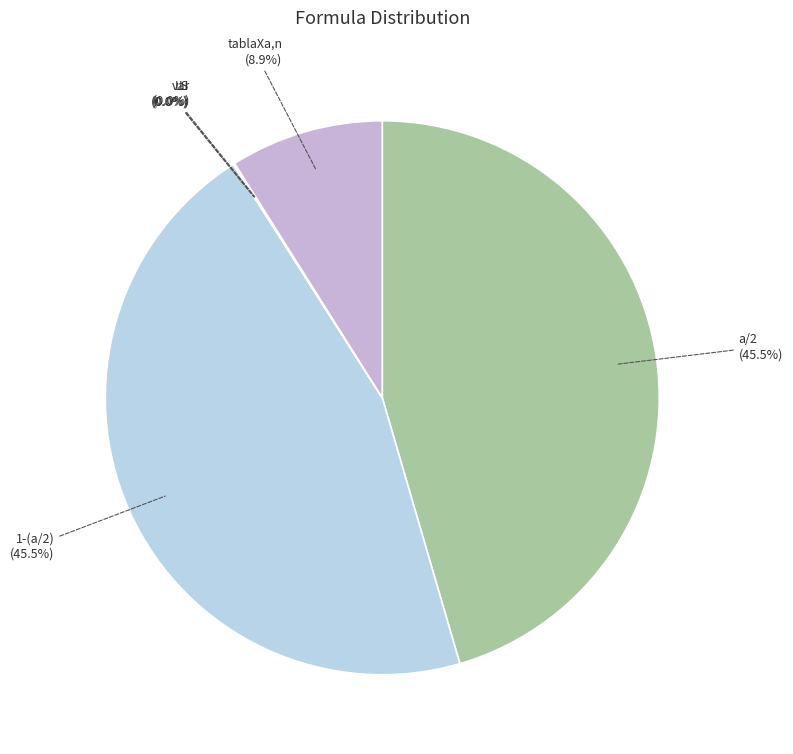

Is there any slice that represents more than half of the pie?

No